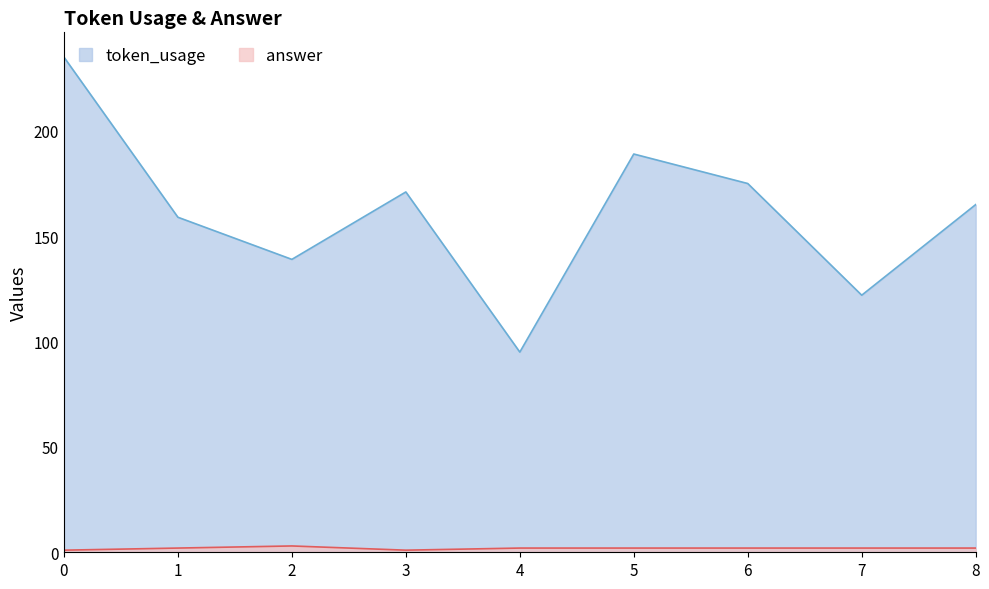

What is the approximate value of token_usage at 2?

139